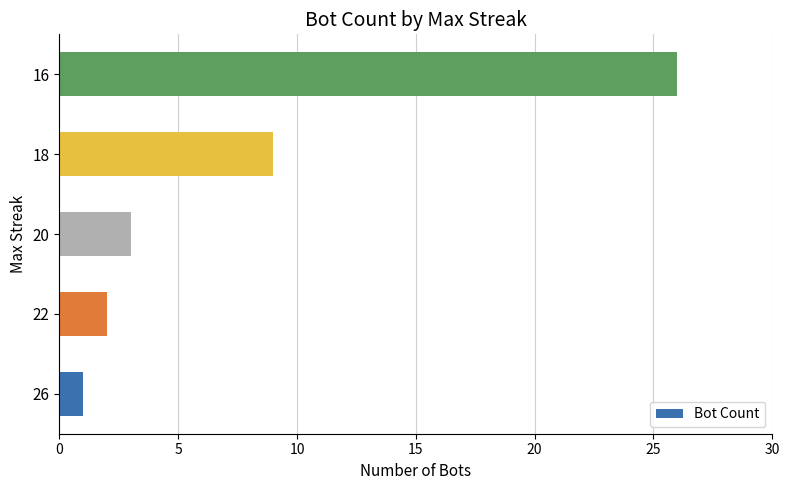

True or false: the data shows 2 at 22.

True